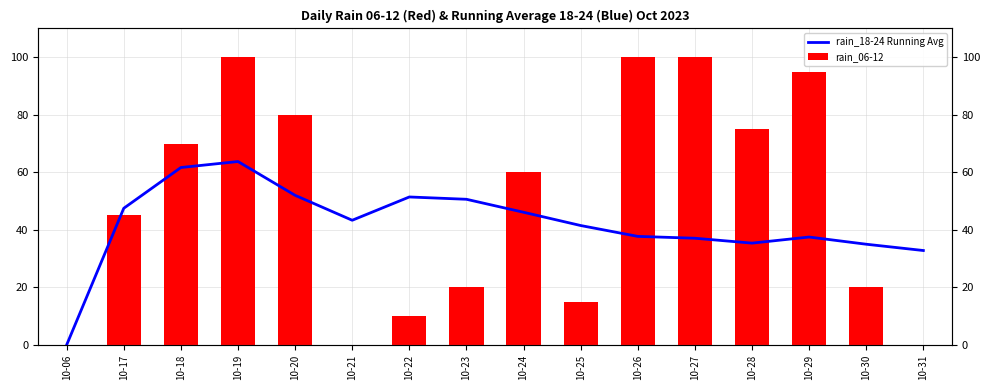

Which series has the largest range (max minus min)?

rain_06-12